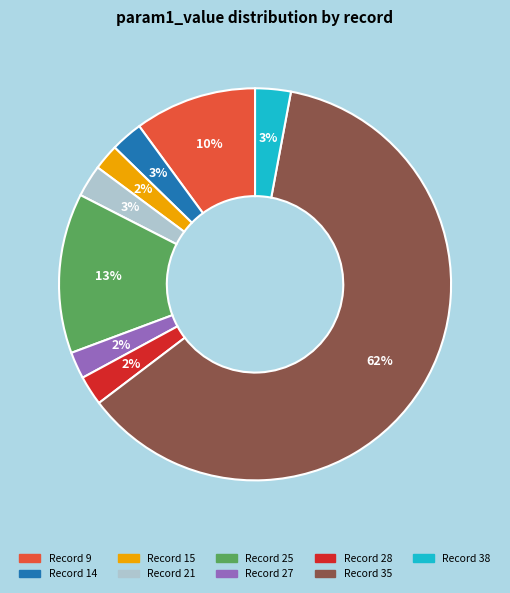

Is there any slice that represents more than half of the pie?

Yes